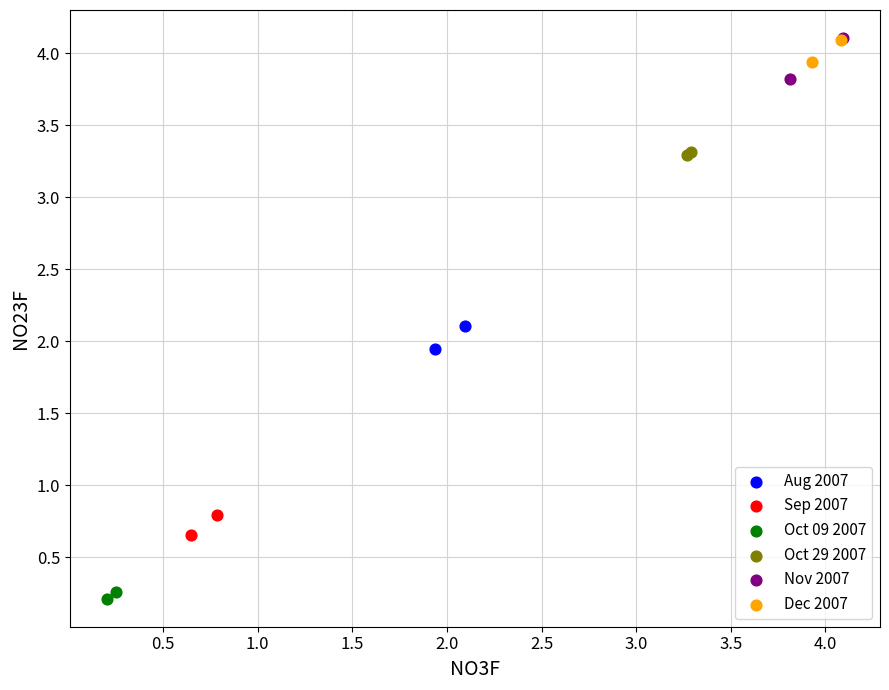

What are all the series names shown in the legend?

Aug 2007, Sep 2007, Oct 09 2007, Oct 29 2007, Nov 2007, Dec 2007